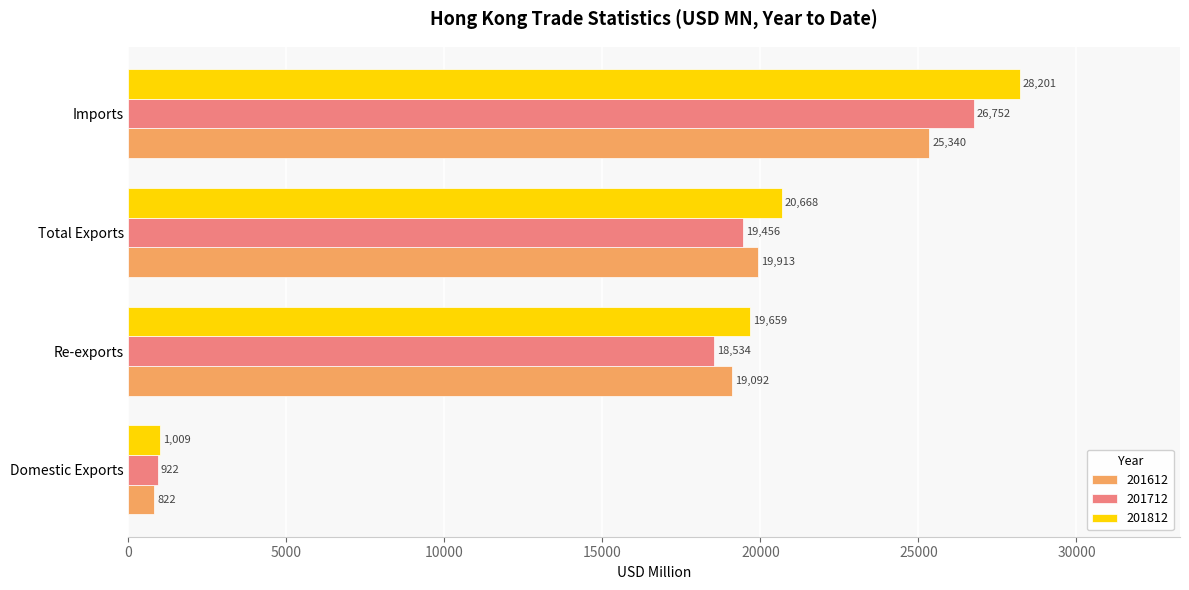

At which label does 201612 reach its peak?

Imports